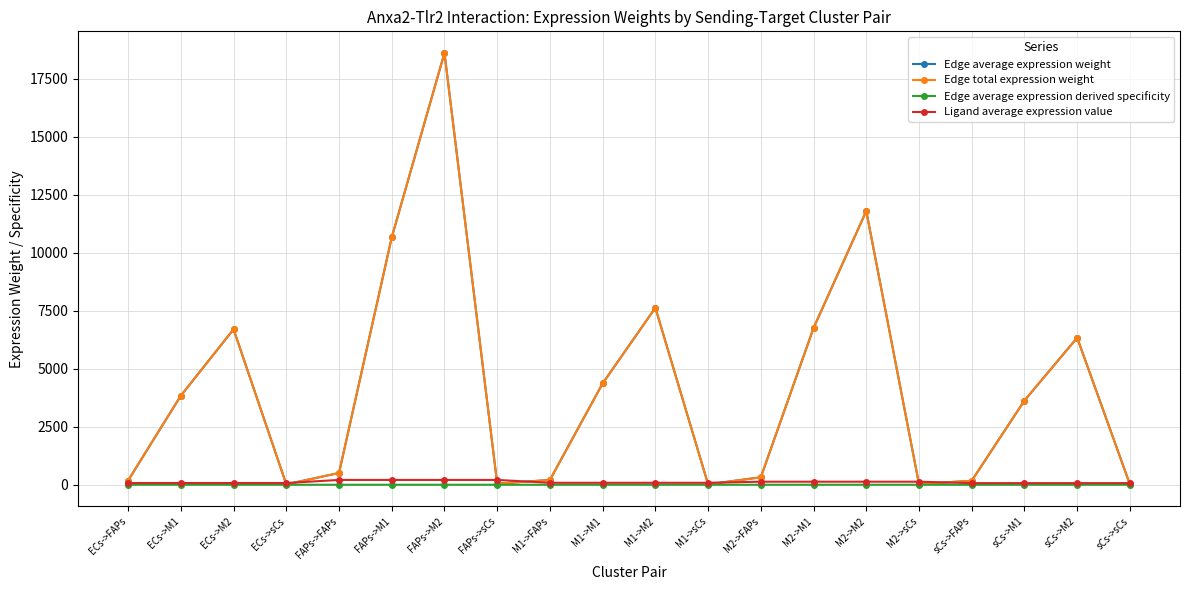

Reading left to right, extract all data points from this chart.

Edge average expression weight: 183.1	3838.4	6700.3	16.8	508.6	10659.9	18608.0	46.7	208.4	4368.6	7625.8	19.1	322.4	6756.7	11794.5	29.6	173.2	3629.4	6335.5	15.9
Edge total expression weight: 183.1	3838.4	6700.3	16.8	508.6	10659.9	18608.0	46.7	208.4	4368.6	7625.8	19.1	322.4	6756.7	11794.5	29.6	173.2	3629.4	6335.5	15.9
Edge average expression derived specificity: 0.0	0.0	0.1	0.0	0.0	0.1	0.2	0.0	0.0	0.1	0.1	0.0	0.0	0.1	0.1	0.0	0.0	0.0	0.1	0.0
Ligand average expression value: 74.9	74.9	74.9	74.9	208.1	208.1	208.1	208.1	85.3	85.3	85.3	85.3	131.9	131.9	131.9	131.9	70.9	70.9	70.9	70.9